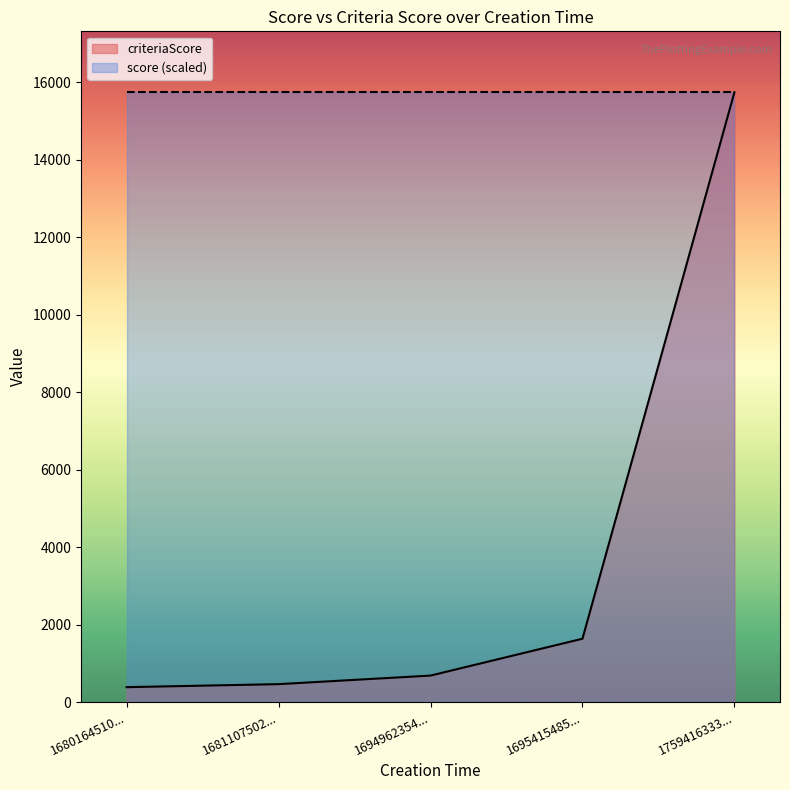

The criteriaScore series shows 463 at 1681107502.... True or false?

True